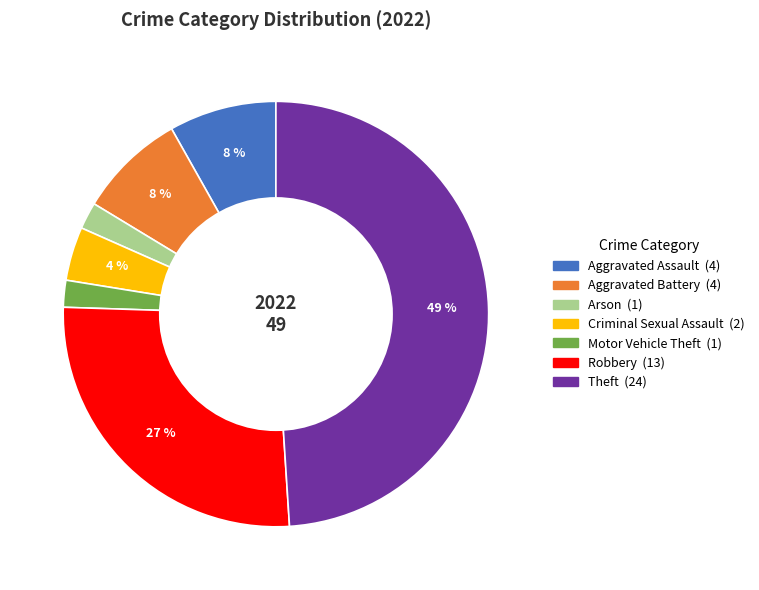

Does any single category account for the majority?

No